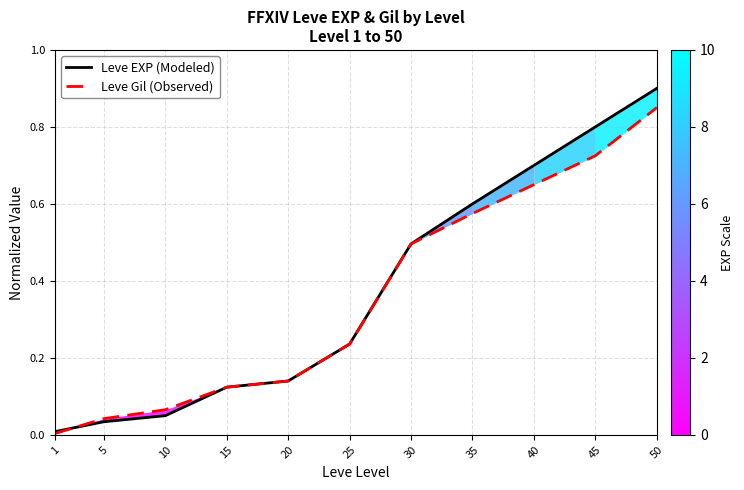

At which label is Leve EXP (Modeled) closest to 0?

1